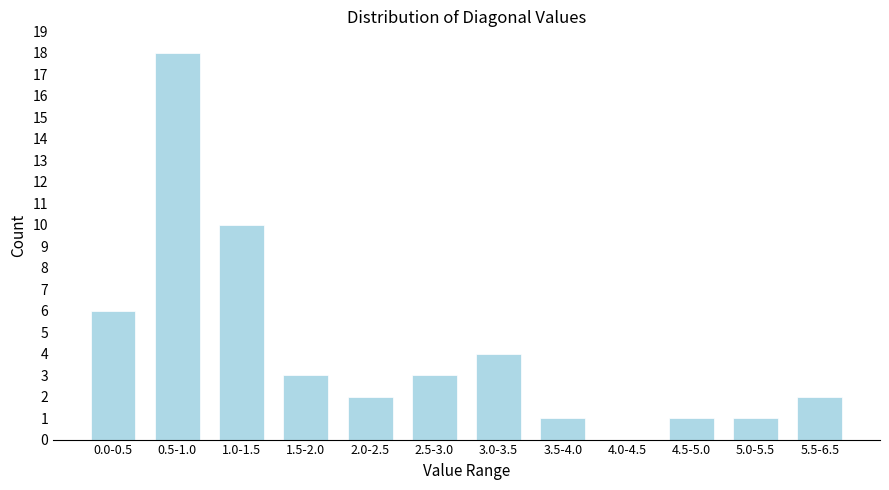

Reading right to left, extract all data points from this chart.

5.5-6.5=2	5.0-5.5=1	4.5-5.0=1	4.0-4.5=0	3.5-4.0=1	3.0-3.5=4	2.5-3.0=3	2.0-2.5=2	1.5-2.0=3	1.0-1.5=10	0.5-1.0=18	0.0-0.5=6